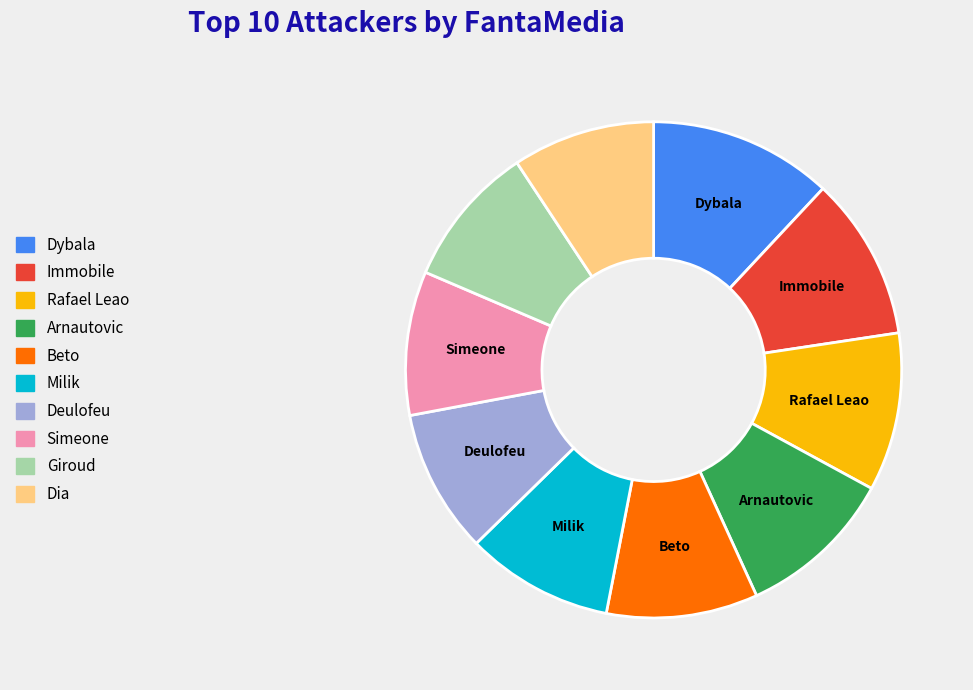

Combined, do Simeone and Rafael Leao account for over 50%?

No